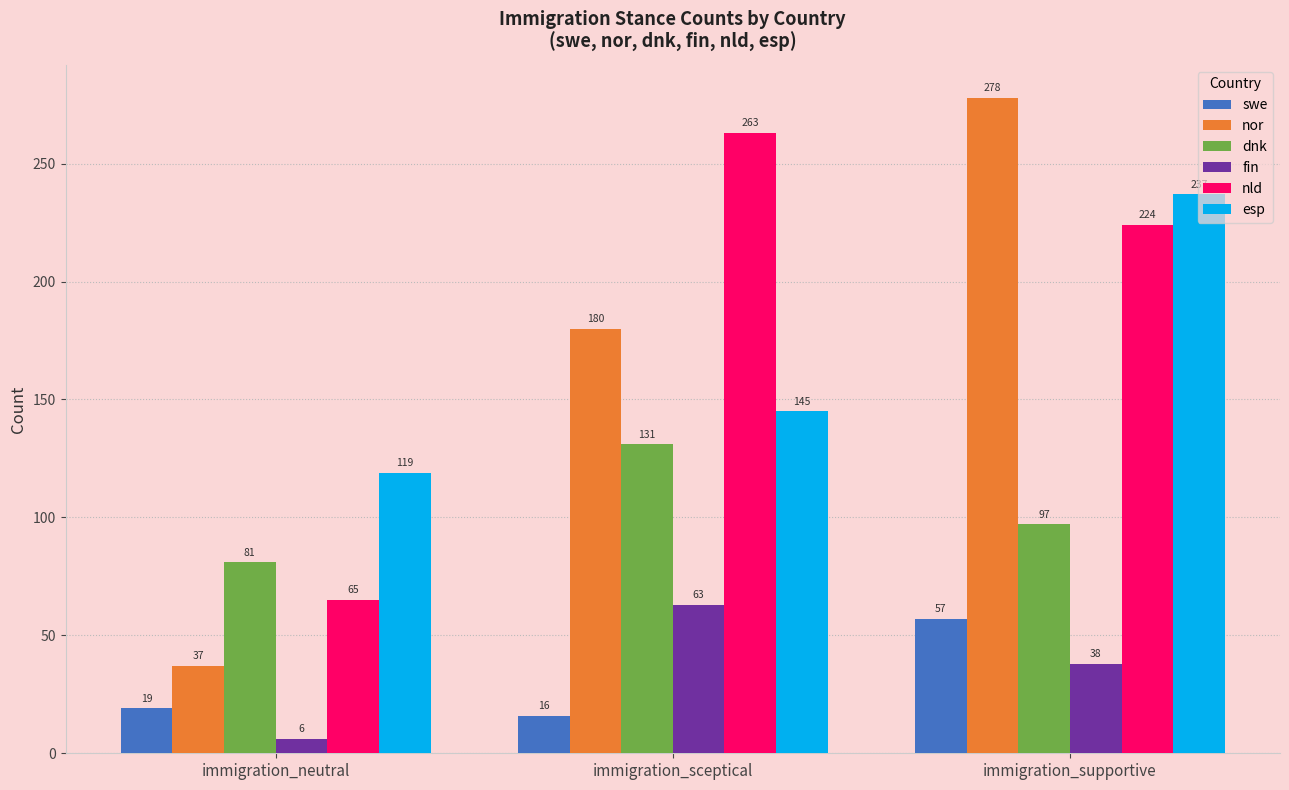

Does the chart contain stacked bars?

No